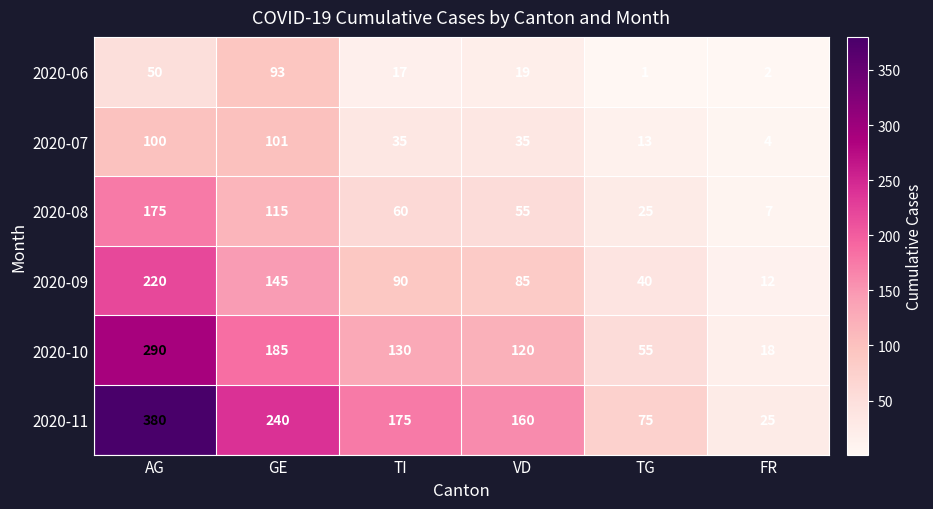

Is the value of 2020-11 at TG greater than the value of 2020-08 at GE?

No